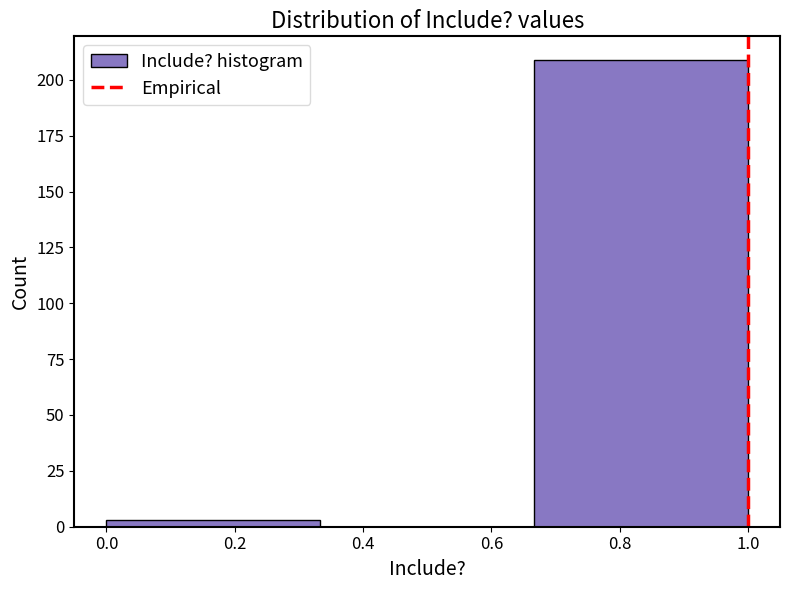

How tall is the bar that spans 0.66 to 1.00 on the x-axis? Neither the bar edges nor the heights are printed on the chart, so give them approximately, as read against the axes.

210